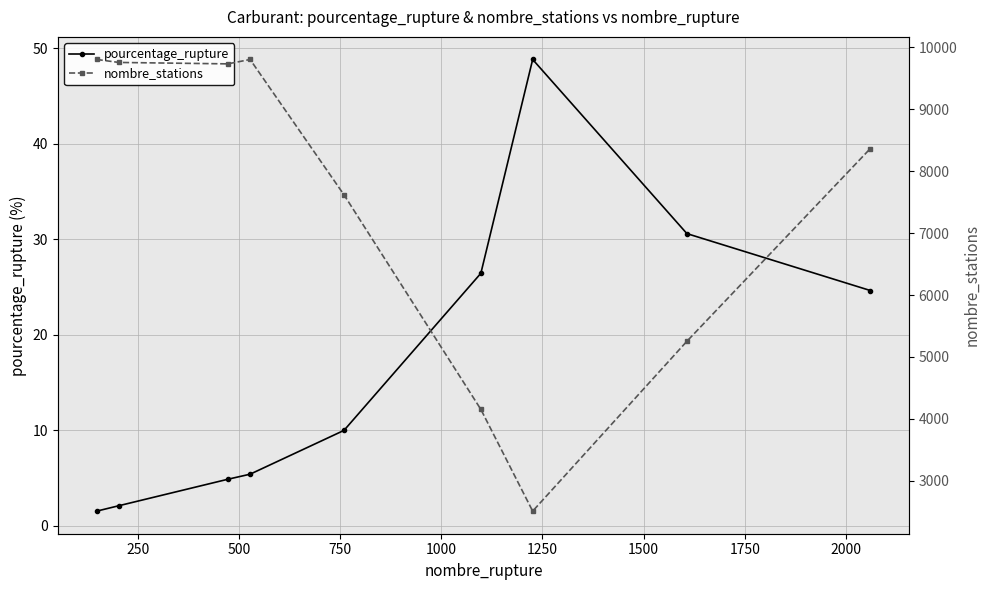

Rank the series by their maximum value, from highest to lowest.

nombre_stations, pourcentage_rupture